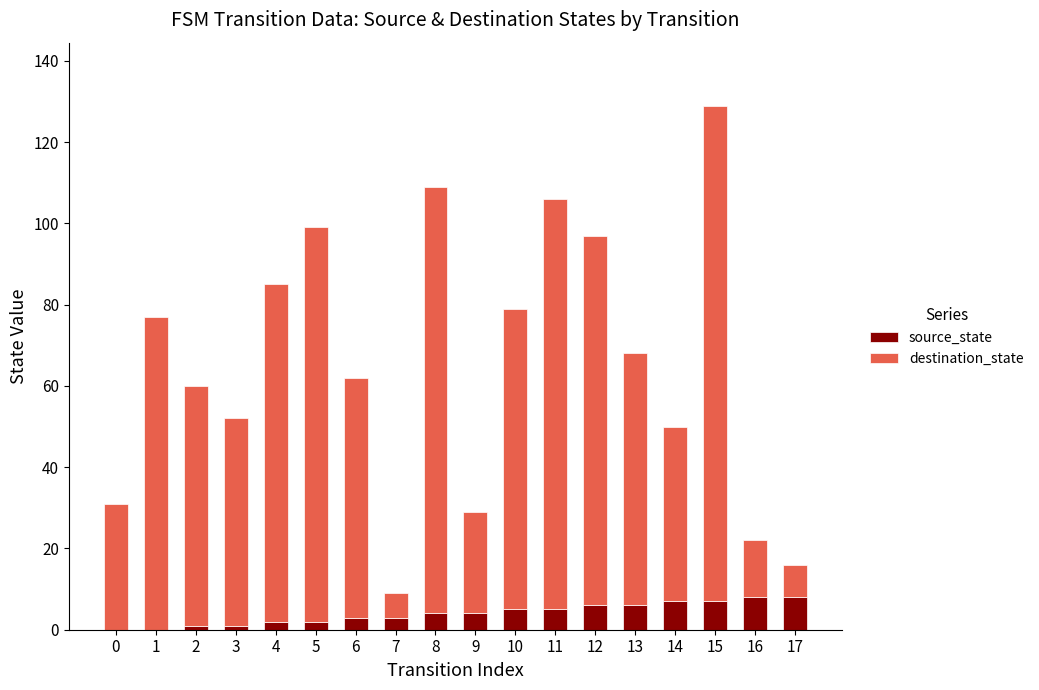

At which category is the sum across all series the highest?

15